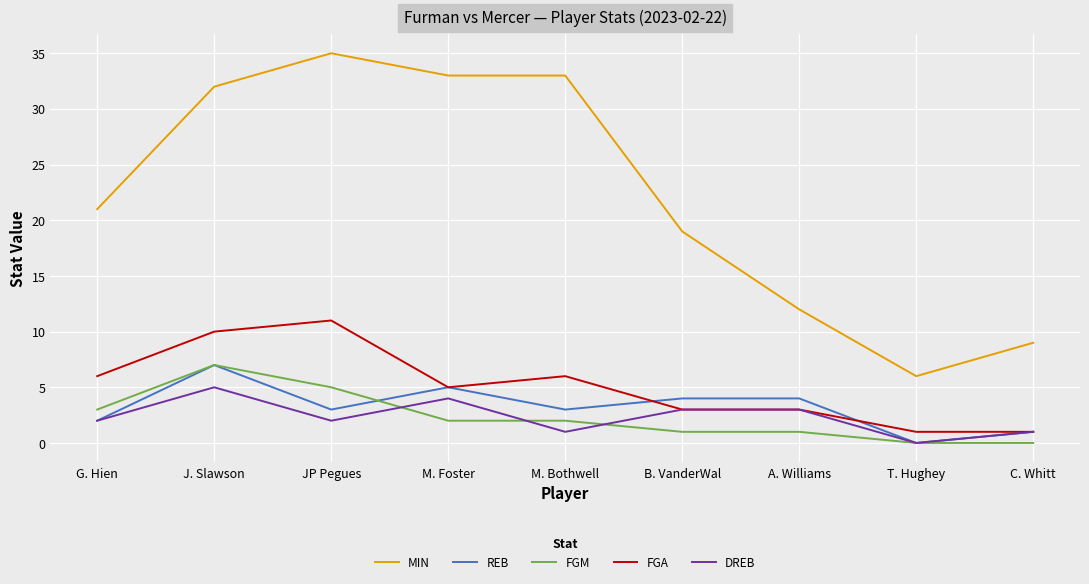

The REB series shows 2 at T. Hughey. True or false?

False